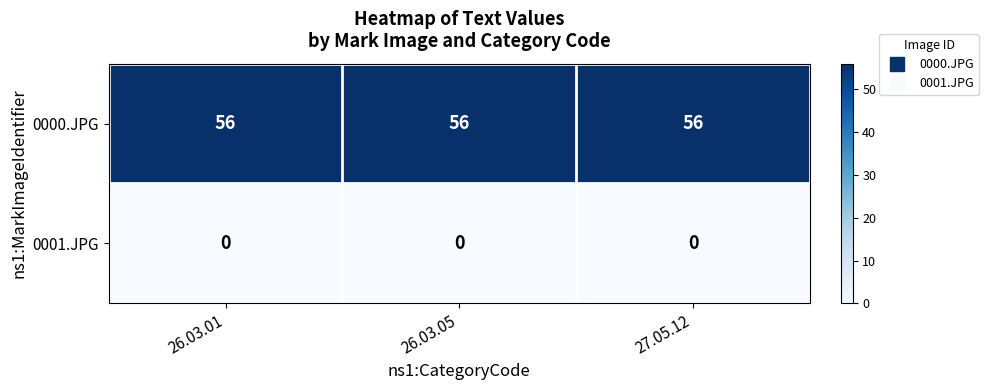

What is the greatest value displayed?

56